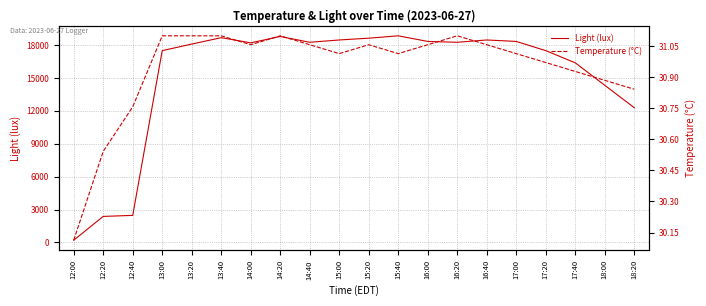

List the labels in order of Temperature (°C) value, smallest first.

12:00, 12:20, 12:40, 18:20, 18:00, 17:40, 17:20, 15:00, 15:40, 17:00, 14:00, 14:40, 15:20, 16:00, 16:40, 13:00, 13:20, 13:40, 14:20, 16:20